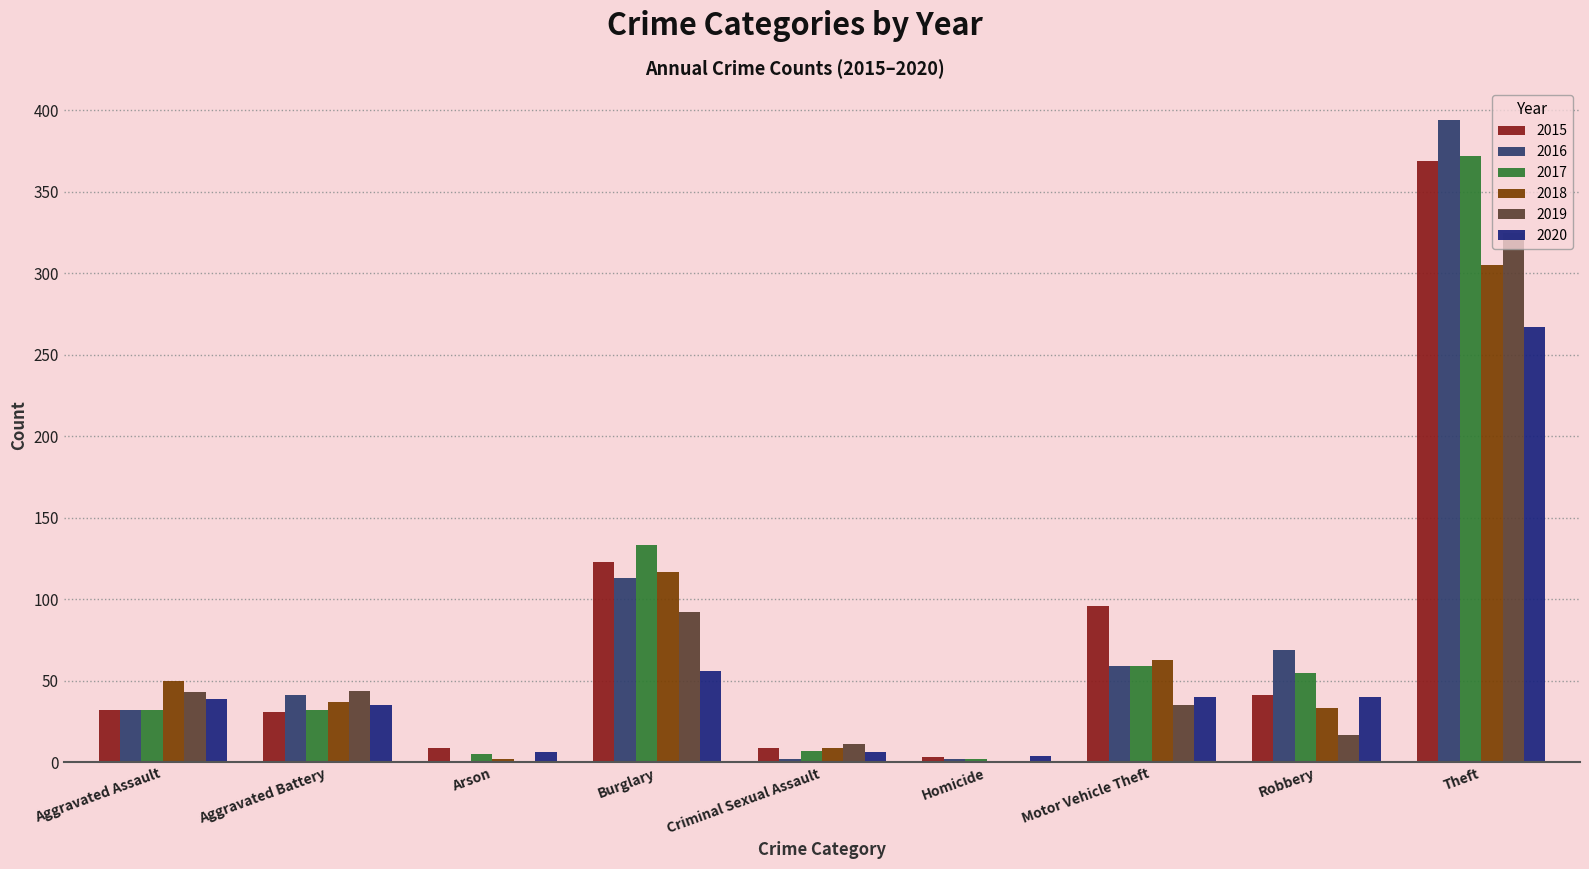

How many groups of bars are there?

9